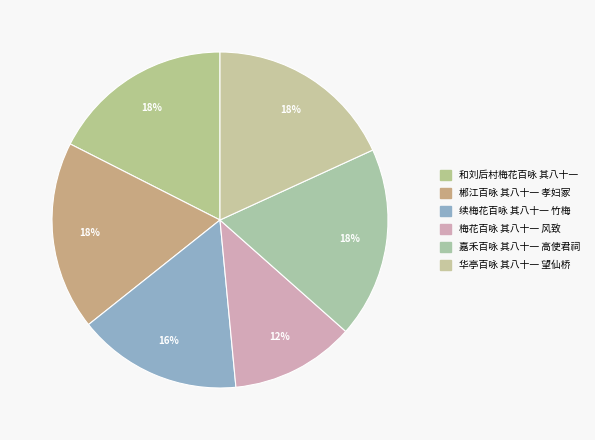

What is the total percentage of 续梅花百咏 其八十一 竹梅 and 嘉禾百咏 其八十一 高使君祠?

34.2%